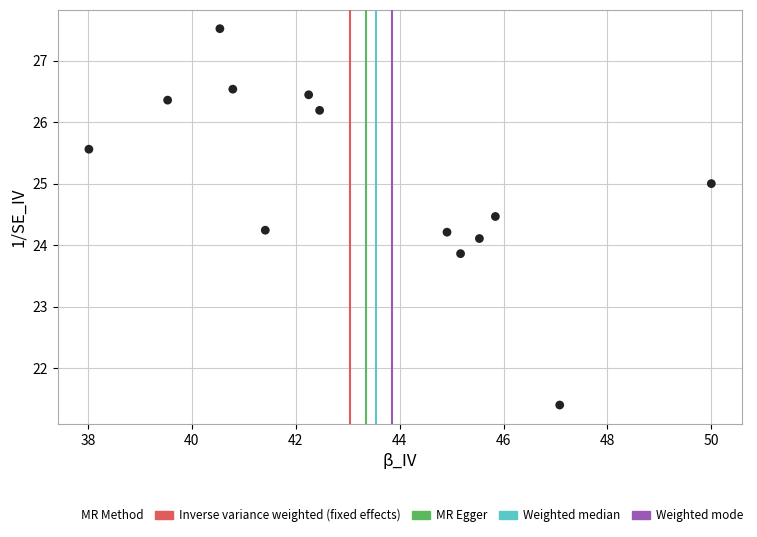

List the coordinates of all points as (X, Y) pairs, reading left to right.

(38.0, 25.6)  (39.5, 26.4)  (40.5, 27.5)  (40.8, 26.5)  (41.4, 24.2)  (42.2, 26.4)  (42.5, 26.2)  (44.9, 24.2)  (45.2, 23.9)  (45.5, 24.1)  (45.8, 24.5)  (47.1, 21.4)  (50.0, 25.0)